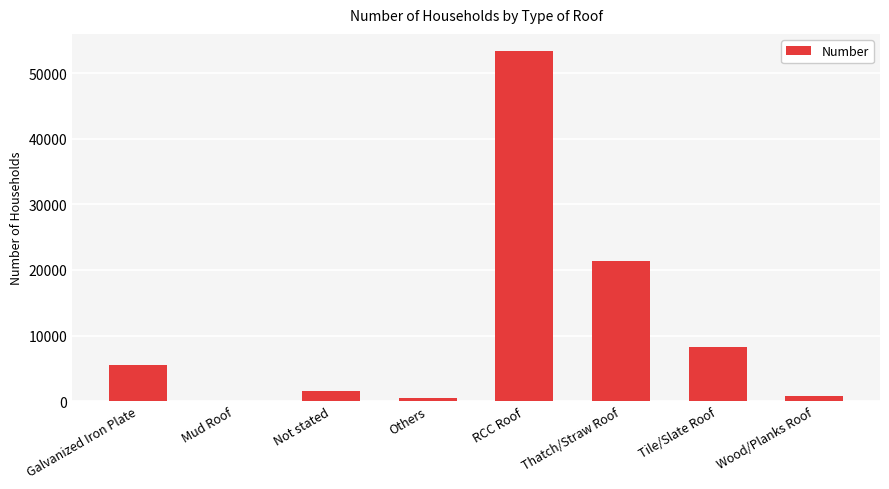

At which category does the chart reach its peak across all series?

RCC Roof